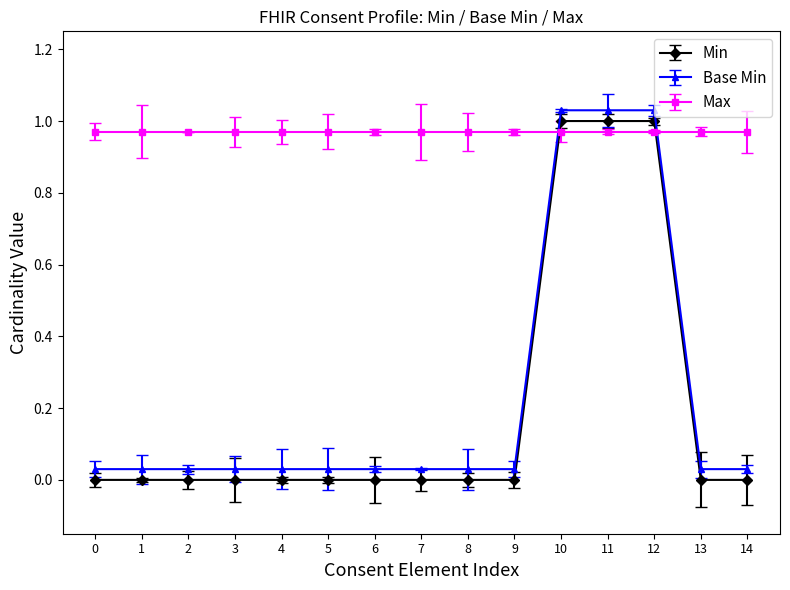

What is the sum of all Base Min values?

3.5